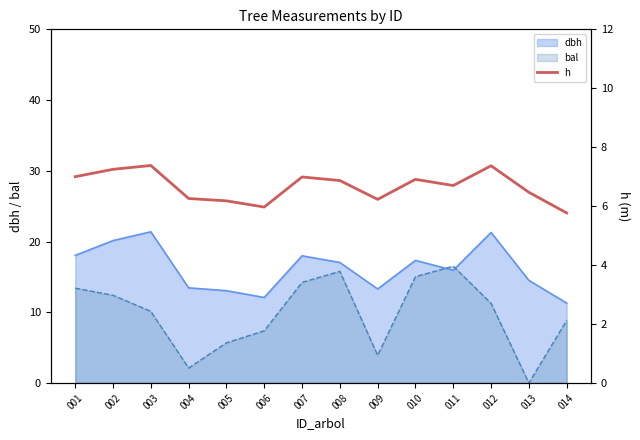

Rank the categories by value from lowest to highest.

014, 006, 005, 009, 004, 013, 011, 008, 010, 007, 001, 002, 012, 003